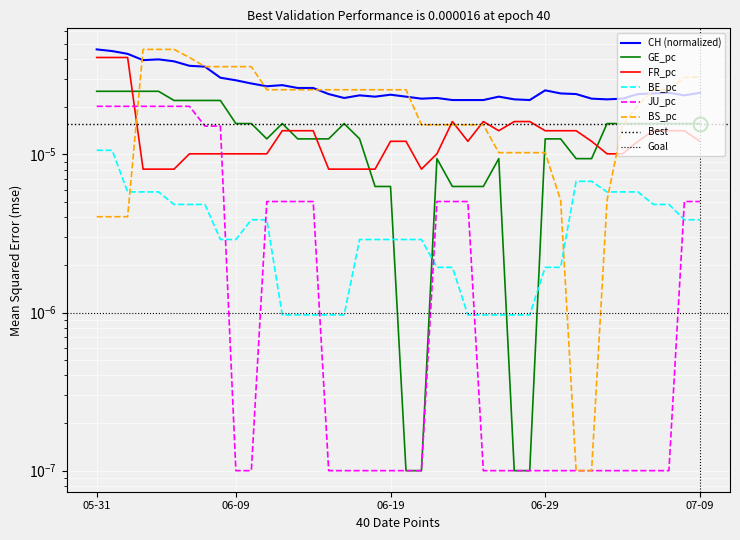

At which label does CH reach its minimum?

2020-06-23